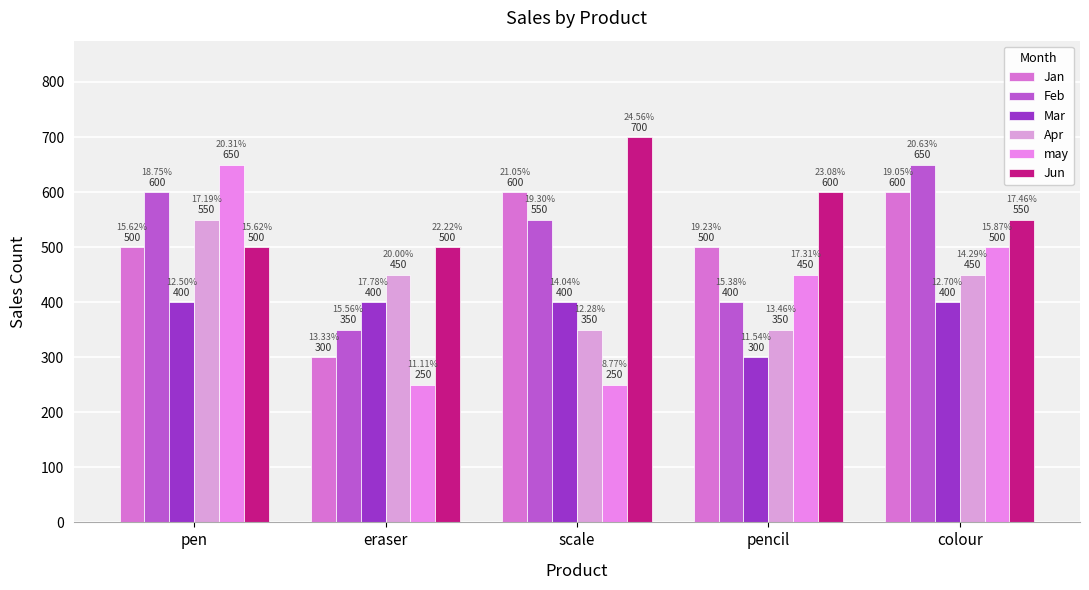

Reading right to left, what are all the values shown in this chart?

Jan: colour=600	pencil=500	scale=600	eraser=300	pen=500
Feb: colour=650	pencil=400	scale=550	eraser=350	pen=600
Mar: colour=400	pencil=300	scale=400	eraser=400	pen=400
Apr: colour=450	pencil=350	scale=350	eraser=450	pen=550
may: colour=500	pencil=450	scale=250	eraser=250	pen=650
Jun: colour=550	pencil=600	scale=700	eraser=500	pen=500